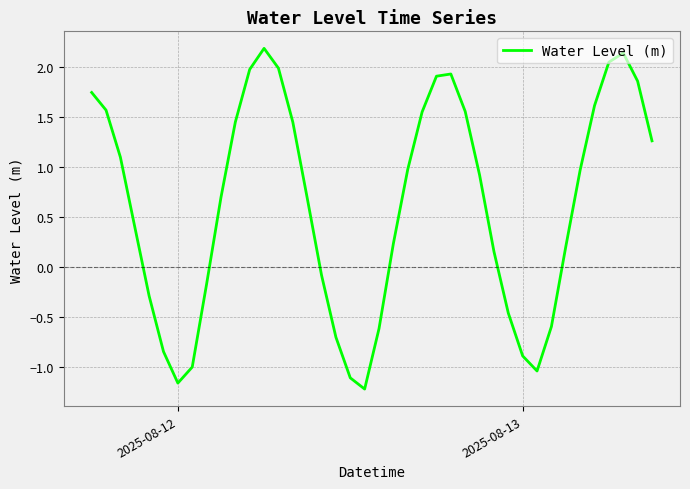

What is the minimum value shown in the chart?

-1.2